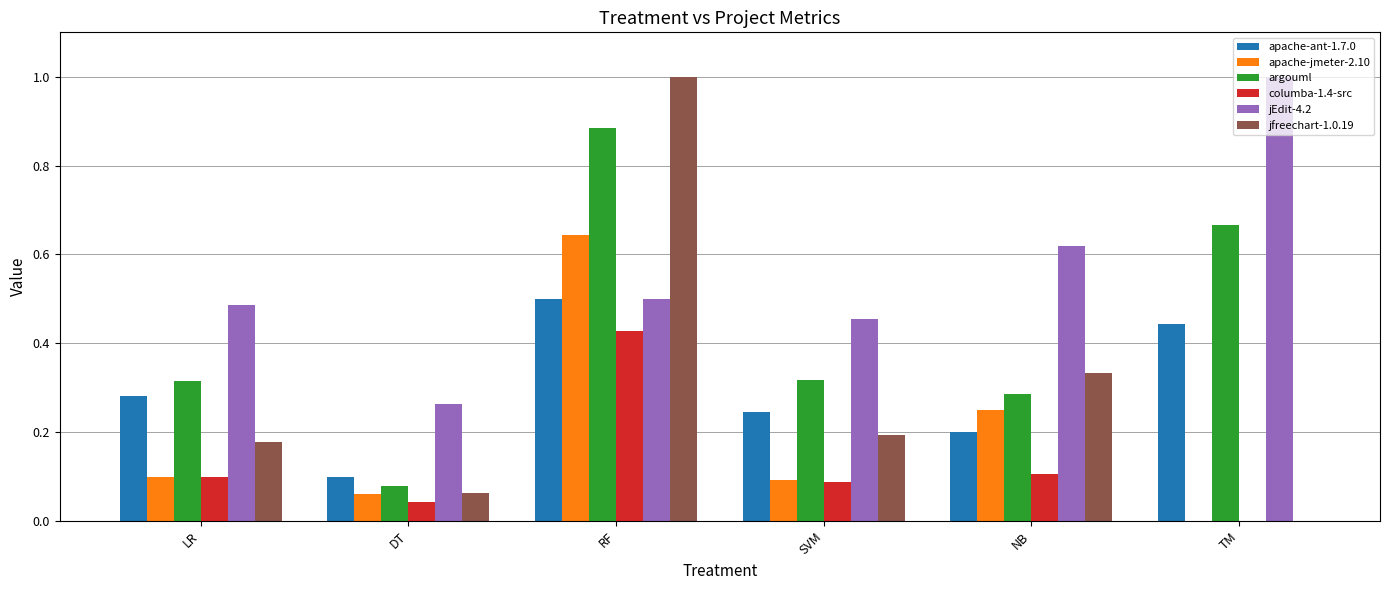

Which category has the highest value in the apache-ant-1.7.0 series?

RF